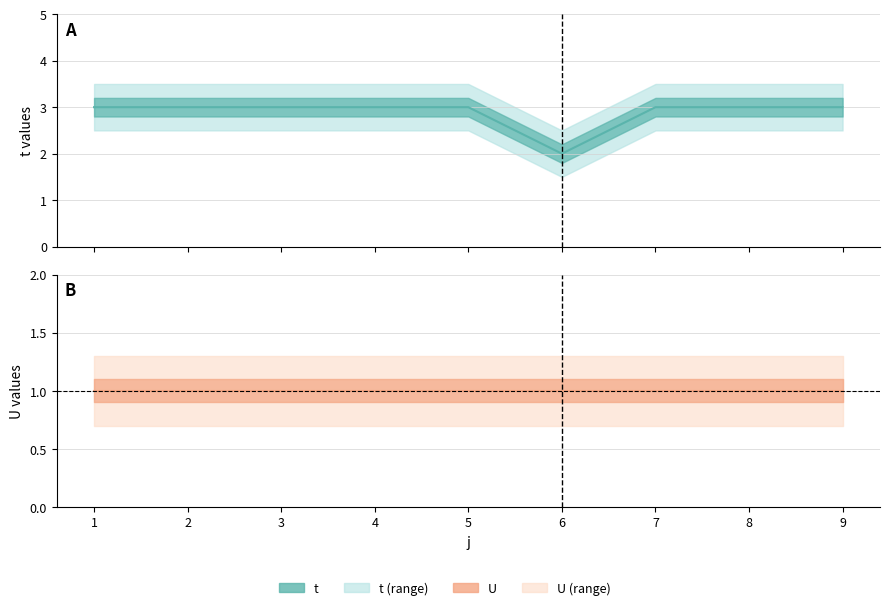

At which category does the chart reach its peak across all series?

1